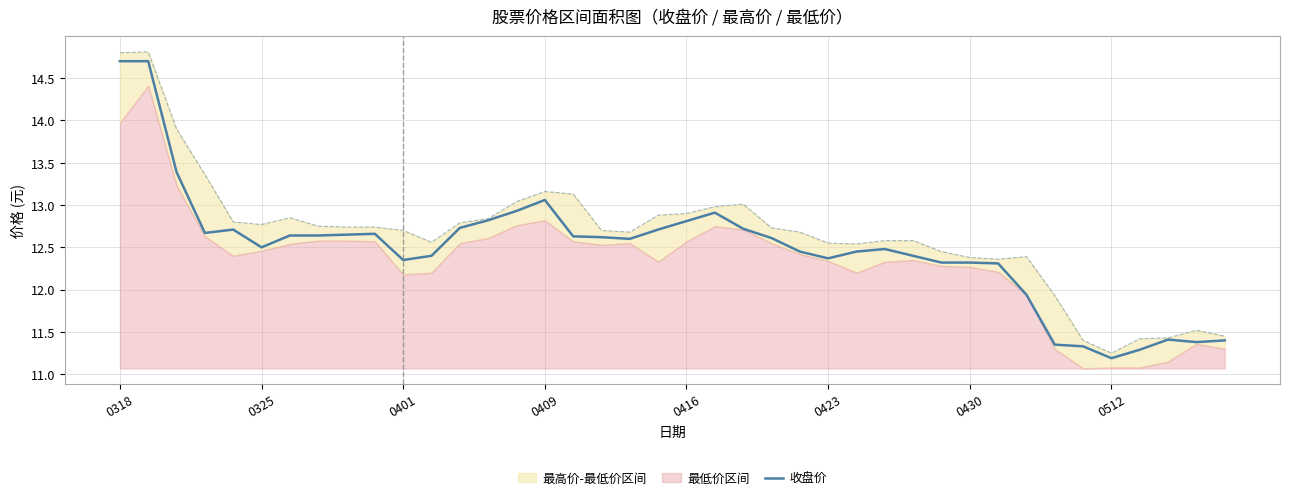

Is it true that 收盘价 equals 6.5 at 0325?

False